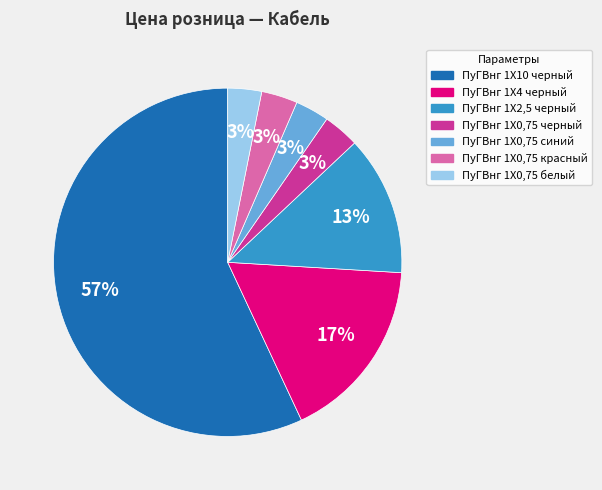

Which slice is the largest?

ПуГВнг 1Х10 черный